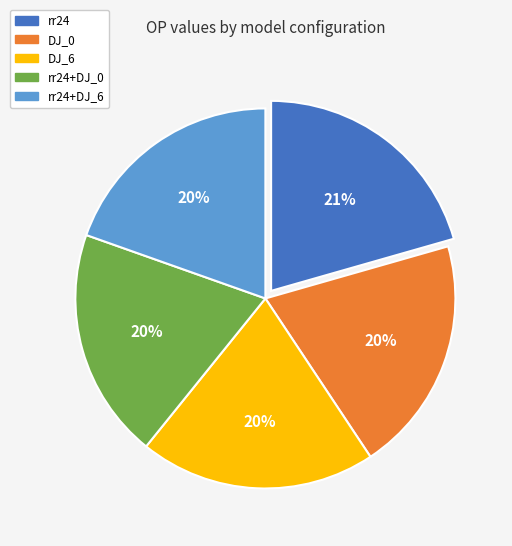

Does DJ_0 represent more than half of the total?

No